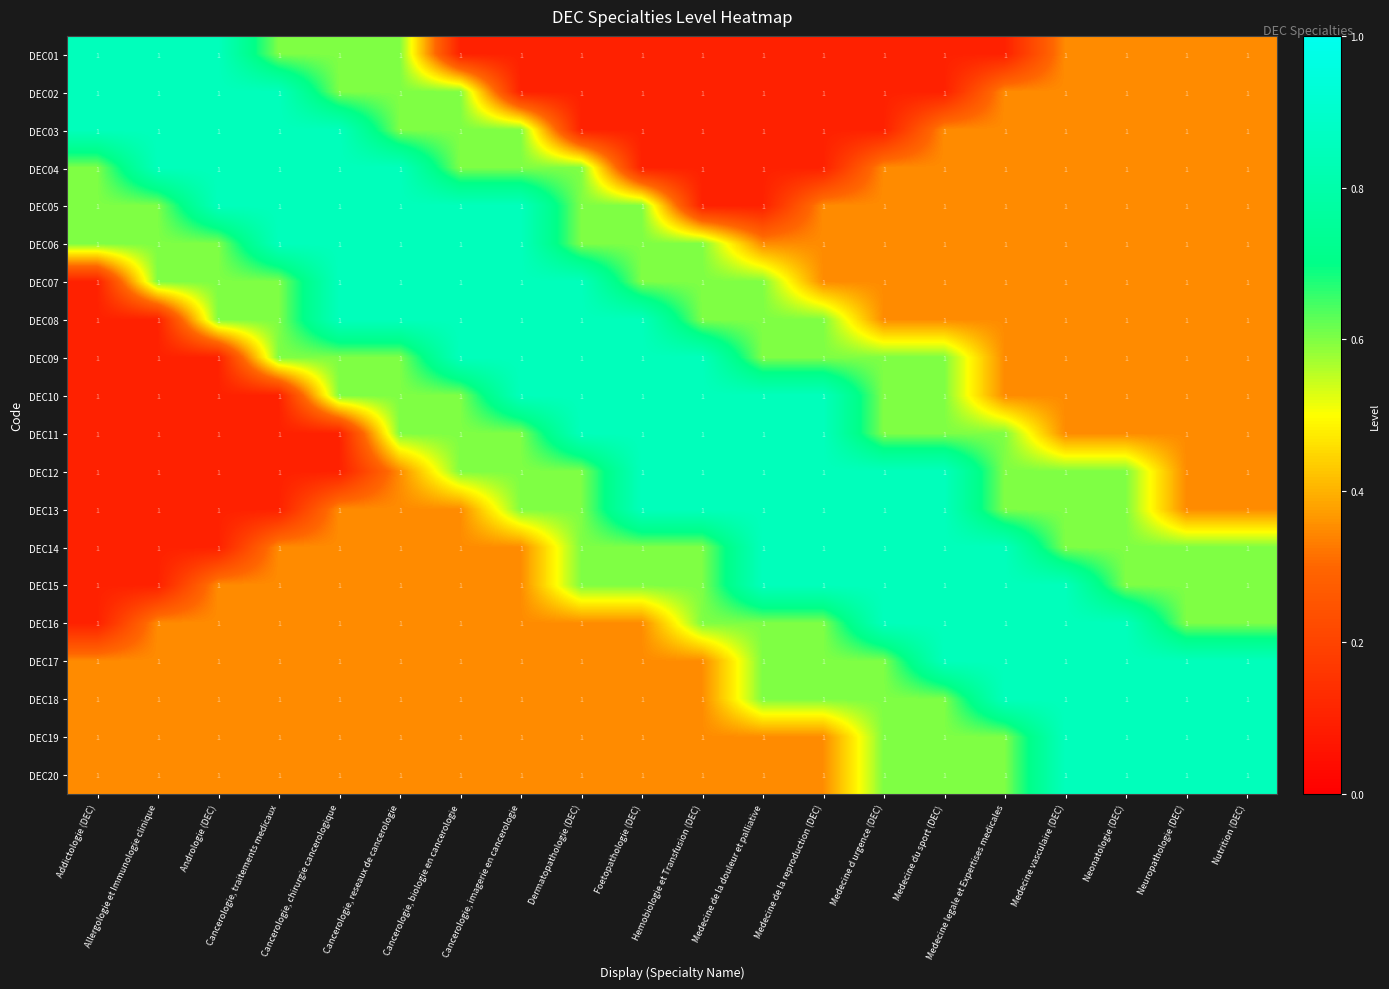

Between Hemobiologie et Transfusion (DEC) and Cancerologie, reseaux de cancerologie, which is larger?

Cancerologie, reseaux de cancerologie